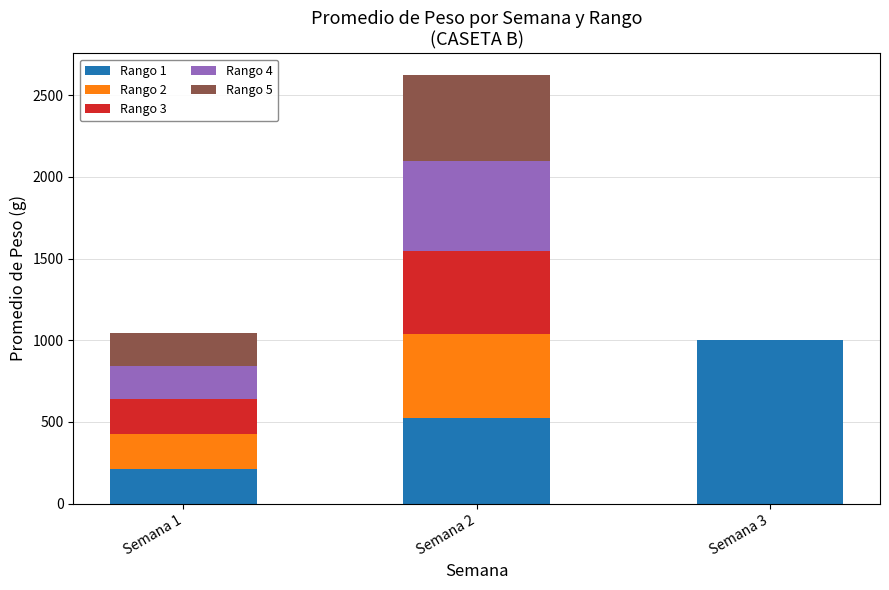

Which category has the highest value in the Rango 1 series?

Semana 3